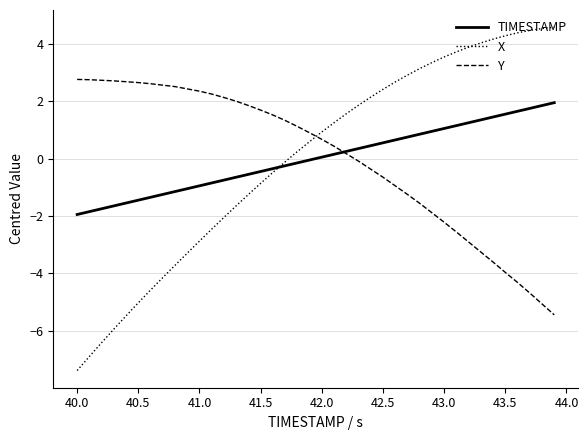

What is the smallest value displayed?

-7.4